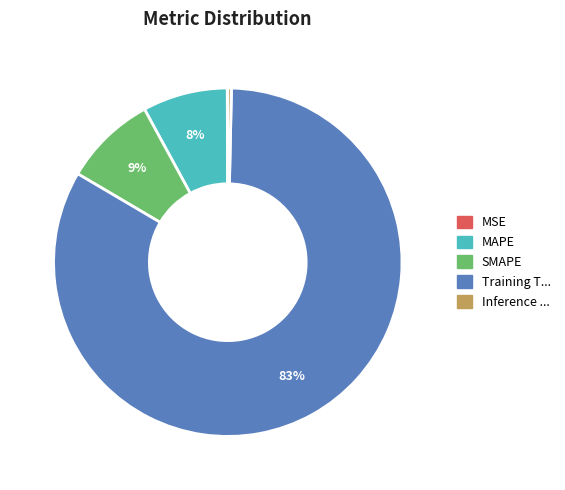

To the nearest percent, what is the difference between the largest and smallest slice percentages?

83%